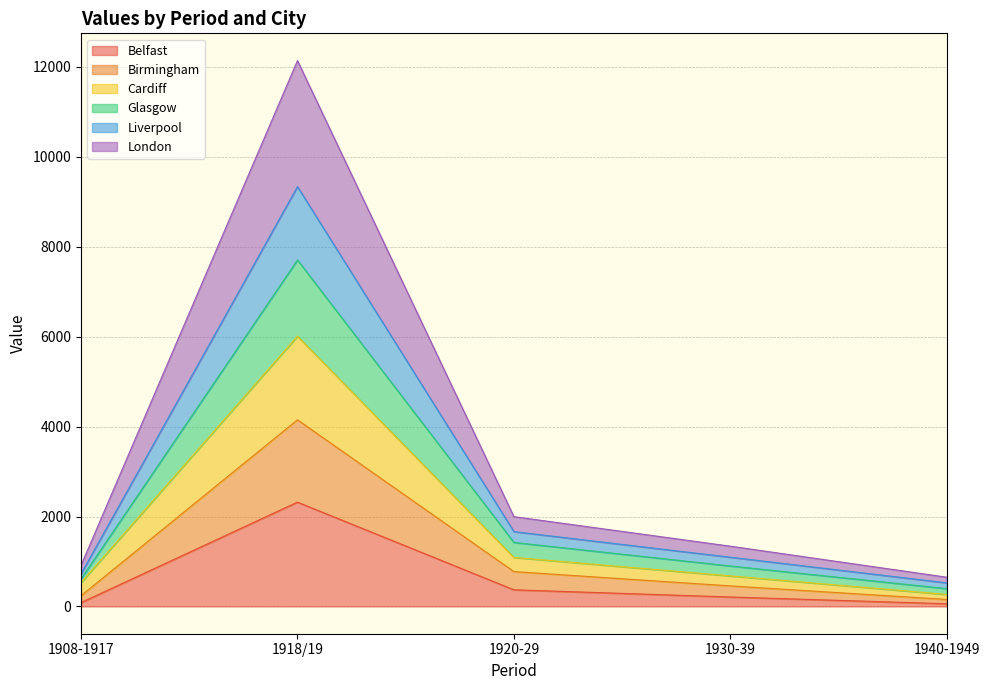

At which category is the sum across all series the highest?

1918/19